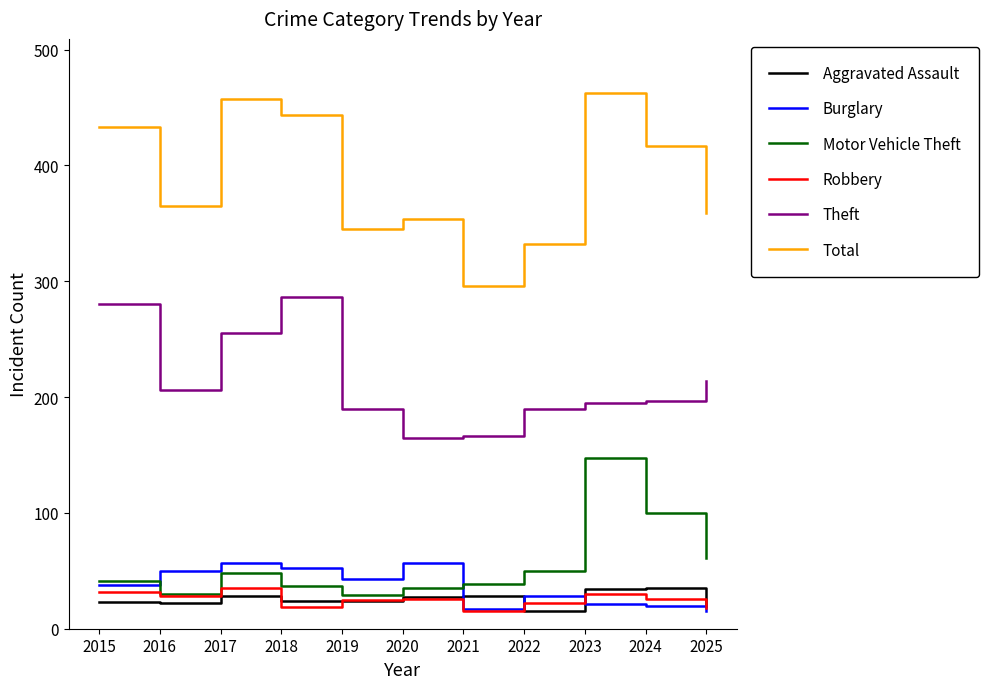

How many lines are shown in the chart?

6